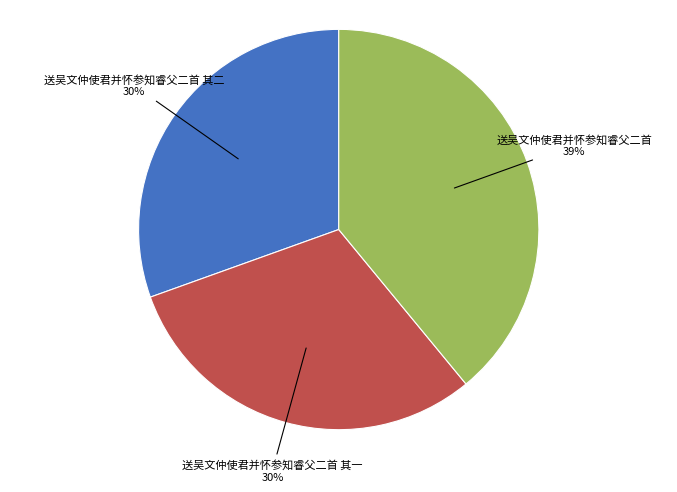

Between 送吴文仲使君并怀参知睿父二首 and 送吴文仲使君并怀参知睿父二首 其一, which is larger?

送吴文仲使君并怀参知睿父二首